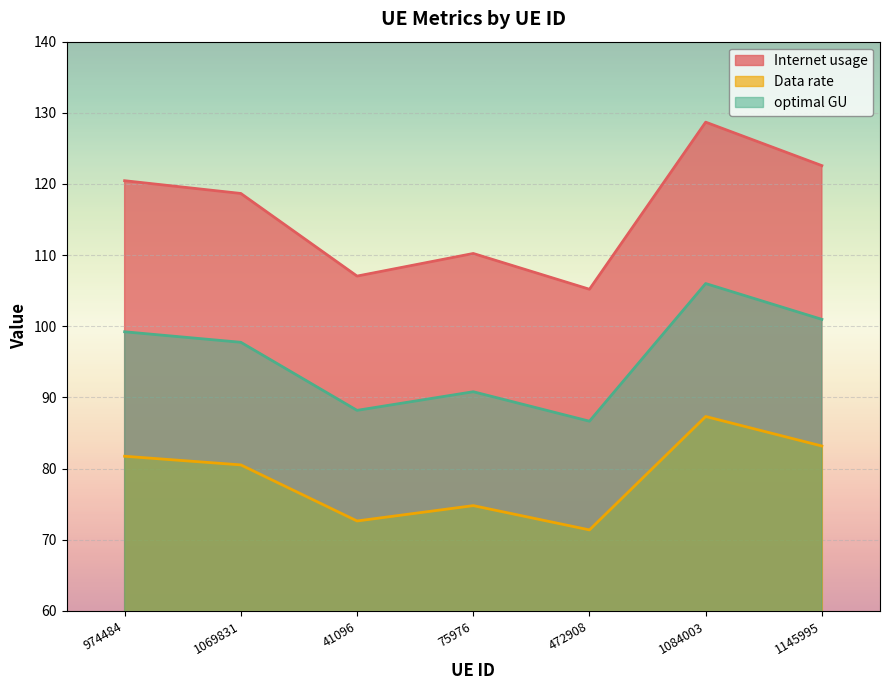

What is the sum of the Internet usage values at 974484 and 75976?

230.7